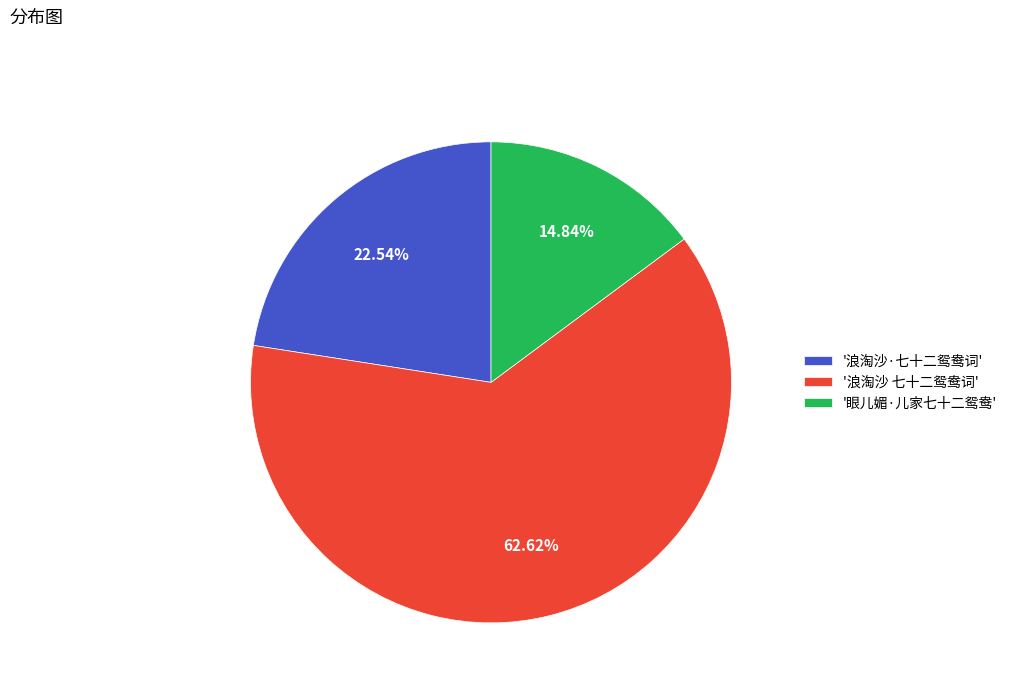

Approximately how many times larger is the value at '浪淘沙 七十二鸳鸯词' compared to '眼儿媚·儿家七十二鸳鸯'?

4.2